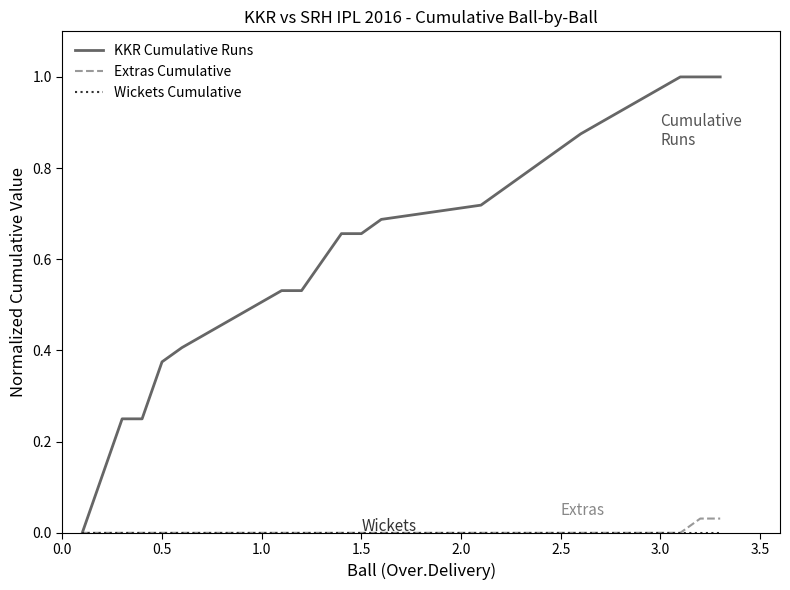

What is the average value of the KKR Cumulative Runs series?

0.6